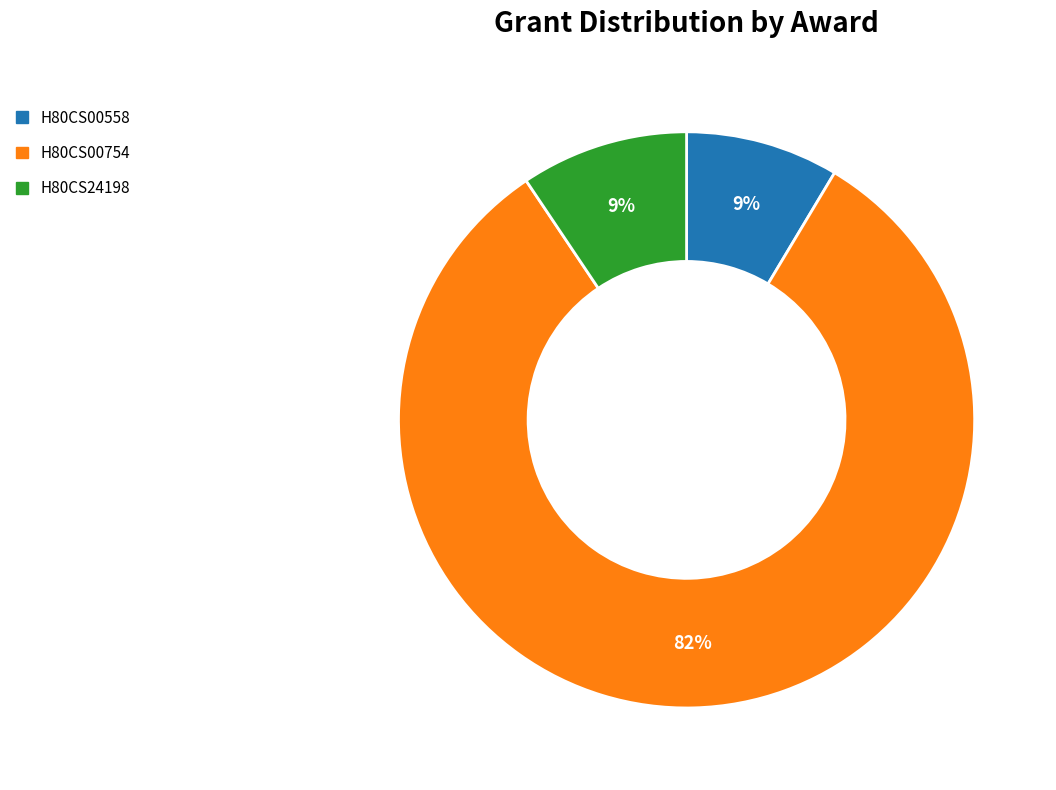

Is it true that H80CS00754 is 82% of the pie?

True